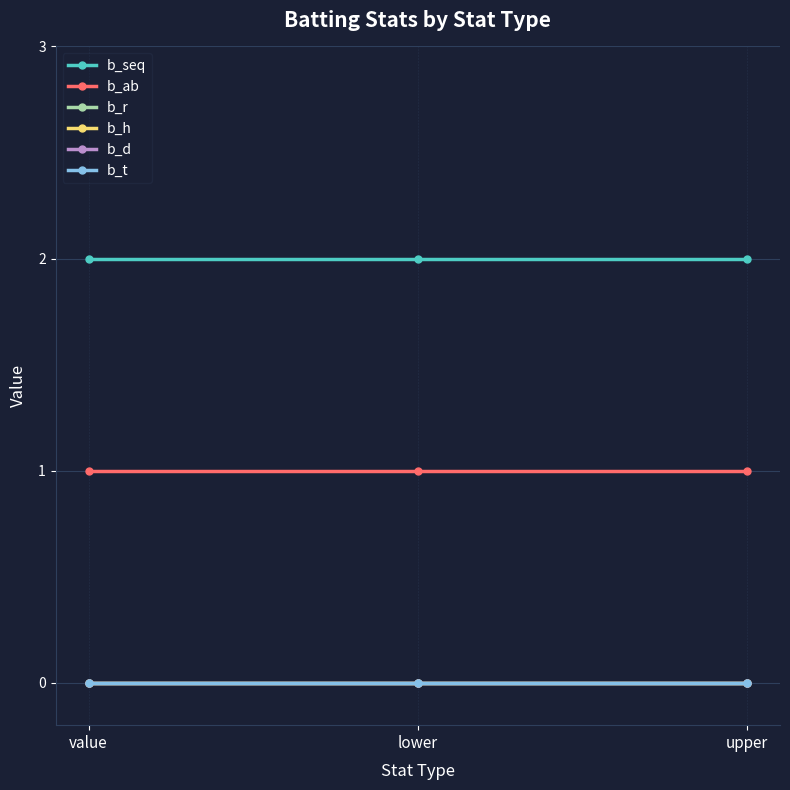

Which series has the largest range (max minus min)?

b_seq